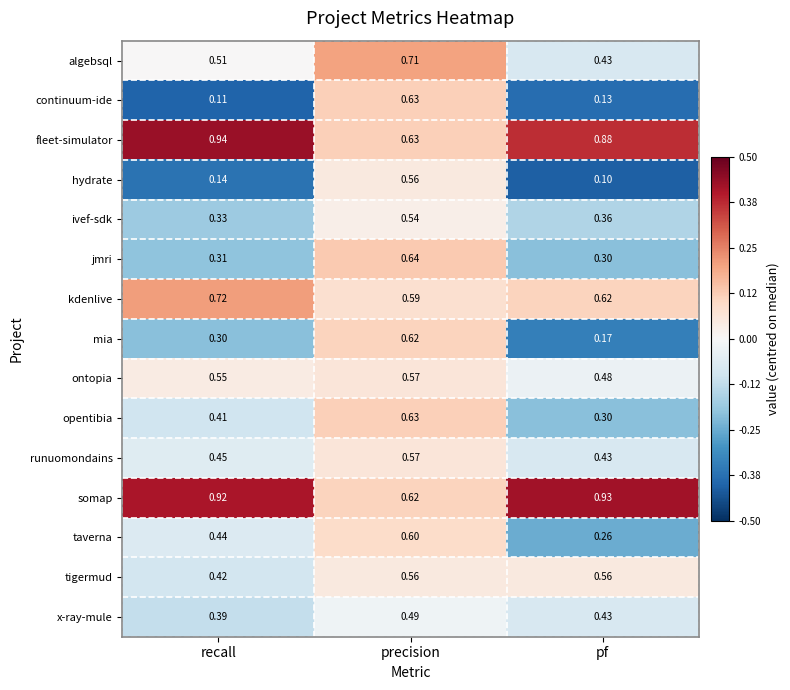

At which category is the sum across all series the highest?

precision